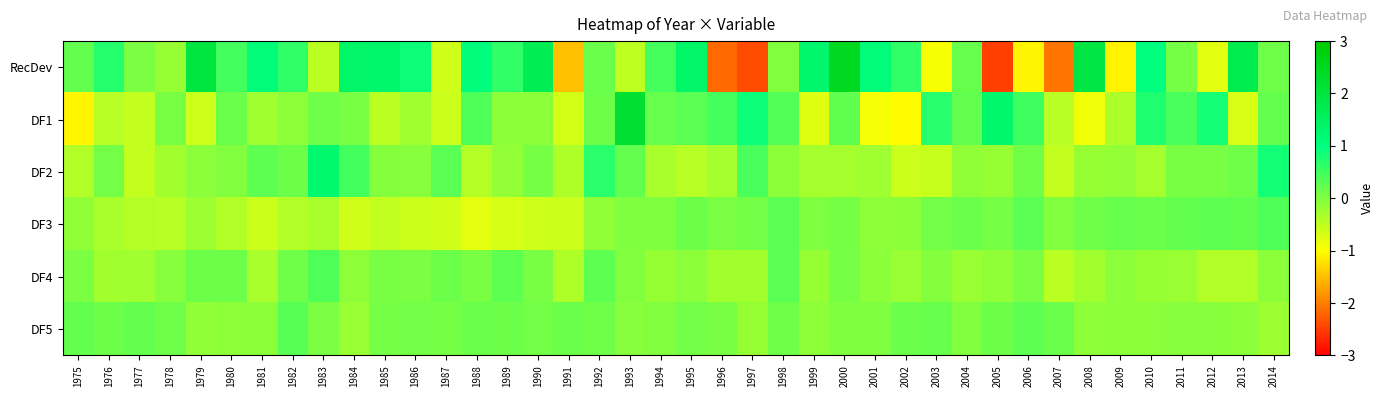

Reading left to right, transcribe all the data shown in this chart.

RecDev: 1975=0.2	1976=0.7	1977=0.0	1978=-0.2	1979=2.0	1980=0.5	1981=1.1	1982=0.6	1983=-0.4	1984=1.4	1985=1.3	1986=0.9	1987=-0.6	1988=1.1	1989=0.6	1990=1.7	1991=-1.5	1992=0.2	1993=-0.5	1994=0.5	1995=1.4	1996=-2.2	1997=-2.4	1998=-0.0	1999=1.3	2000=2.5	2001=1.1	2002=0.6	2003=-0.9	2004=0.2	2005=-2.5	2006=-1.1	2007=-2.1	2008=1.9	2009=-1.1	2010=1.0	2011=0.1	2012=-0.8	2013=1.8	2014=0.1
DF1: 1975=-1.1	1976=-0.4	1977=-0.5	1978=0.0	1979=-0.6	1980=0.2	1981=-0.2	1982=-0.1	1983=0.1	1984=0.1	1985=-0.5	1986=-0.3	1987=-0.6	1988=0.4	1989=-0.1	1990=-0.1	1991=-0.7	1992=0.2	1993=2.2	1994=0.2	1995=0.3	1996=0.5	1997=0.9	1998=0.4	1999=-0.7	2000=0.2	2001=-0.9	2002=-1.0	2003=0.7	2004=0.2	2005=1.3	2006=0.5	2007=-0.4	2008=-0.9	2009=-0.3	2010=0.8	2011=0.4	2012=0.9	2013=-0.7	2014=0.2
DF2: 1975=-0.4	1976=0.1	1977=-0.5	1978=-0.3	1979=-0.1	1980=-0.0	1981=0.3	1982=0.1	1983=1.2	1984=0.5	1985=-0.0	1986=-0.1	1987=0.3	1988=-0.4	1989=-0.2	1990=0.1	1991=-0.4	1992=0.7	1993=0.2	1994=-0.3	1995=-0.4	1996=-0.3	1997=0.4	1998=-0.1	1999=-0.3	2000=-0.3	2001=-0.2	2002=-0.6	2003=-0.5	2004=-0.1	2005=-0.2	2006=0.1	2007=-0.5	2008=-0.2	2009=-0.1	2010=-0.3	2011=0.1	2012=0.1	2013=0.1	2014=0.9
DF3: 1975=-0.1	1976=-0.3	1977=-0.4	1978=-0.4	1979=-0.2	1980=-0.4	1981=-0.6	1982=-0.4	1983=-0.3	1984=-0.6	1985=-0.5	1986=-0.6	1987=-0.6	1988=-0.8	1989=-0.7	1990=-0.6	1991=-0.6	1992=-0.1	1993=0.0	1994=0.0	1995=0.2	1996=0.0	1997=0.1	1998=0.3	1999=0.0	2000=0.1	2001=-0.1	2002=-0.1	2003=0.1	2004=0.2	2005=0.1	2006=0.3	2007=-0.0	2008=0.1	2009=0.2	2010=0.2	2011=0.2	2012=0.3	2013=0.2	2014=0.4
DF4: 1975=0.0	1976=-0.3	1977=-0.3	1978=-0.1	1979=0.2	1980=0.2	1981=-0.3	1982=0.1	1983=0.4	1984=-0.1	1985=0.1	1986=0.0	1987=0.2	1988=0.1	1989=0.3	1990=0.1	1991=-0.4	1992=0.3	1993=-0.0	1994=-0.2	1995=-0.1	1996=-0.3	1997=-0.3	1998=0.3	1999=-0.2	2000=0.1	2001=-0.1	2002=-0.2	2003=-0.0	2004=-0.2	2005=-0.1	2006=0.0	2007=-0.5	2008=-0.3	2009=-0.1	2010=-0.2	2011=-0.2	2012=-0.4	2013=-0.4	2014=-0.1
DF5: 1975=0.2	1976=0.1	1977=0.2	1978=0.1	1979=-0.1	1980=-0.1	1981=-0.1	1982=0.3	1983=0.0	1984=-0.2	1985=0.1	1986=0.1	1987=0.1	1988=0.2	1989=0.2	1990=0.1	1991=0.2	1992=0.1	1993=-0.1	1994=-0.0	1995=0.1	1996=0.0	1997=-0.2	1998=0.1	1999=-0.1	2000=0.0	2001=0.0	2002=0.2	2003=0.2	2004=-0.0	2005=0.1	2006=0.3	2007=0.2	2008=-0.1	2009=-0.1	2010=-0.1	2011=-0.0	2012=-0.1	2013=-0.1	2014=-0.2